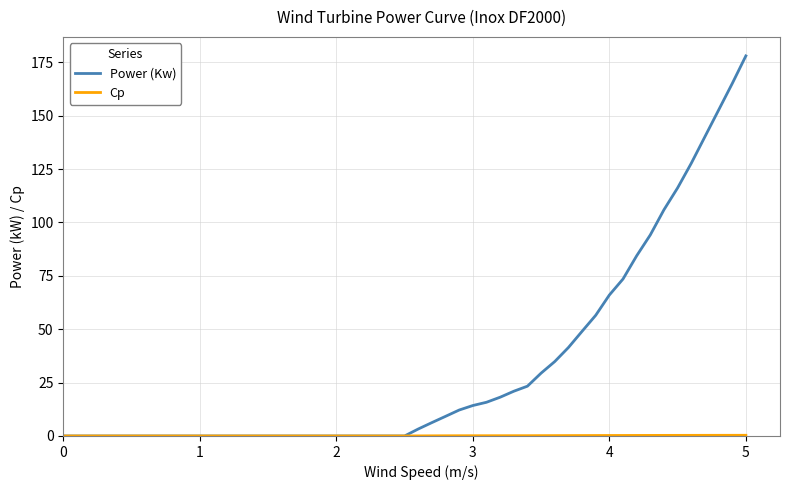

Which series has the largest total across all categories?

Power (Kw)